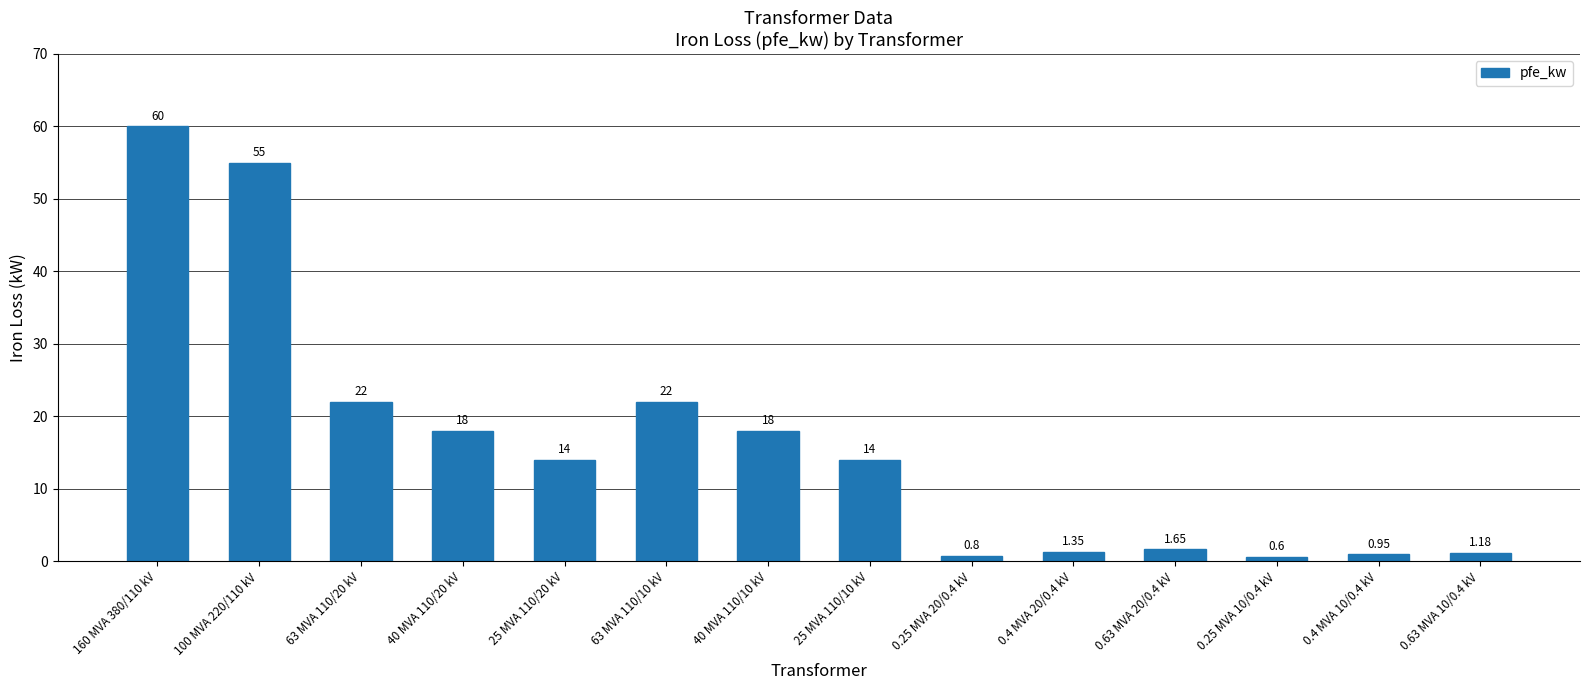

How many data points are less than 14?

6